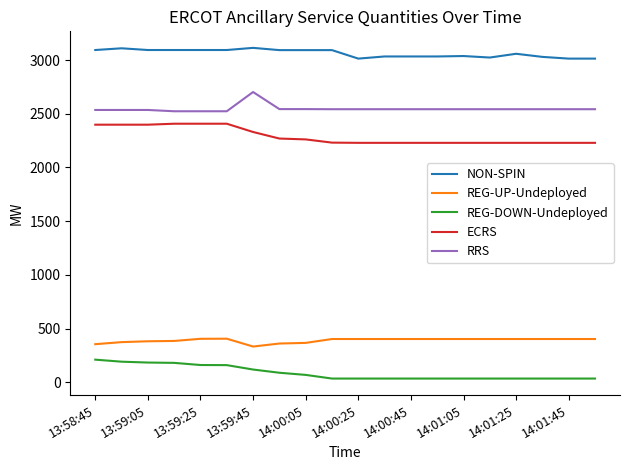

True or false: NON-SPIN and RRS intersect in this chart.

False